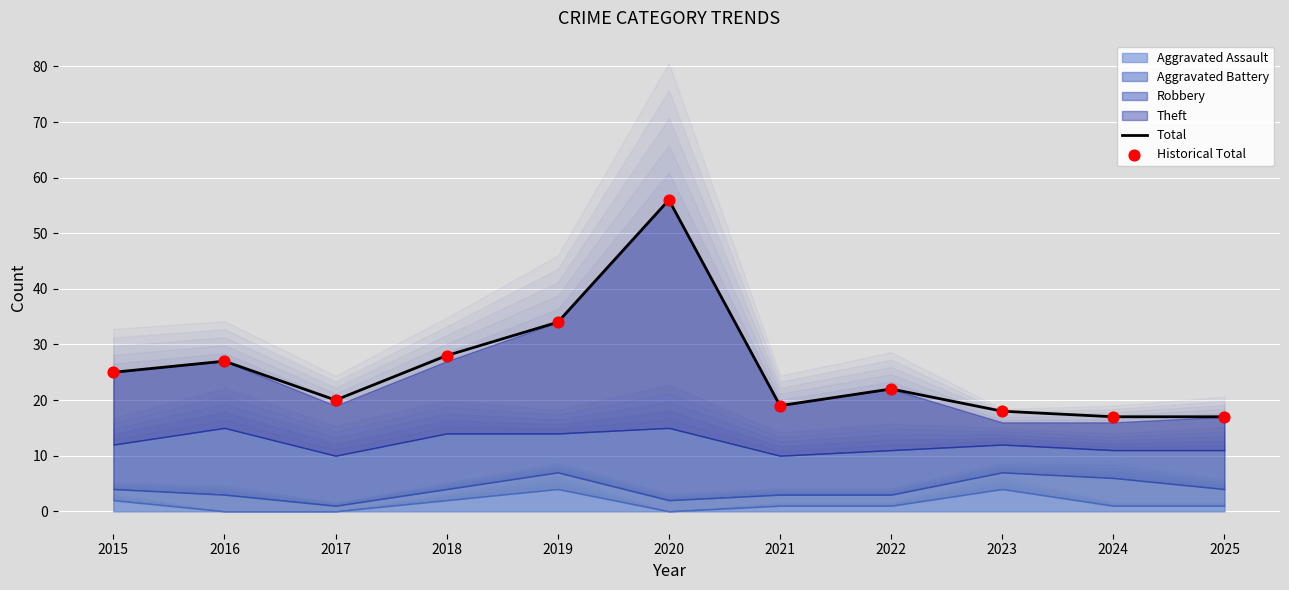

Where is Total nearest to the value 36?

2019